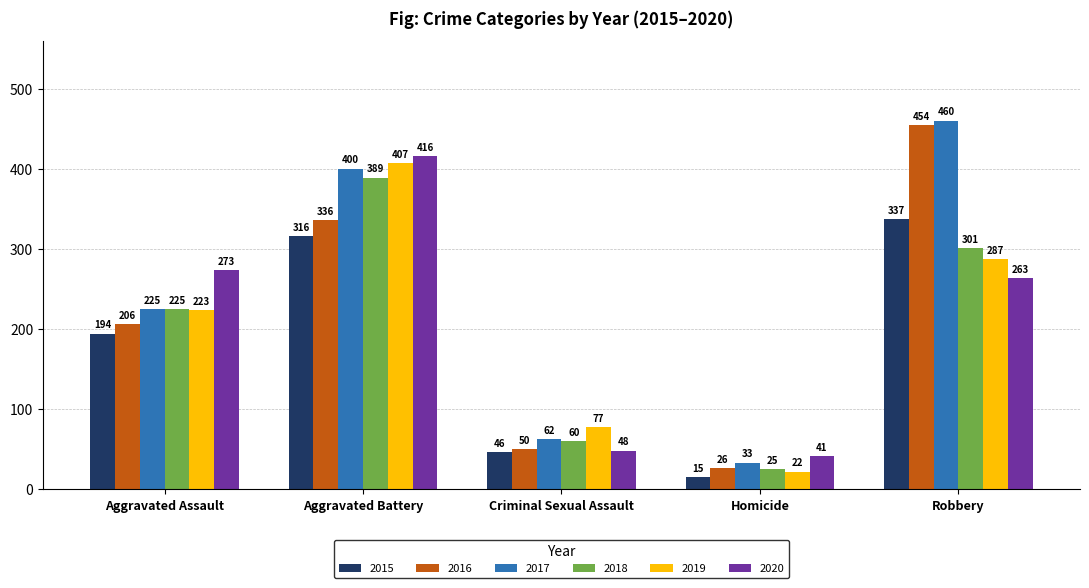

Reading left to right, list all the values displayed in this chart.

2015: 194	316	46	15	337
2016: 206	336	50	26	454
2017: 225	400	62	33	460
2018: 225	389	60	25	301
2019: 223	407	77	22	287
2020: 273	416	48	41	263